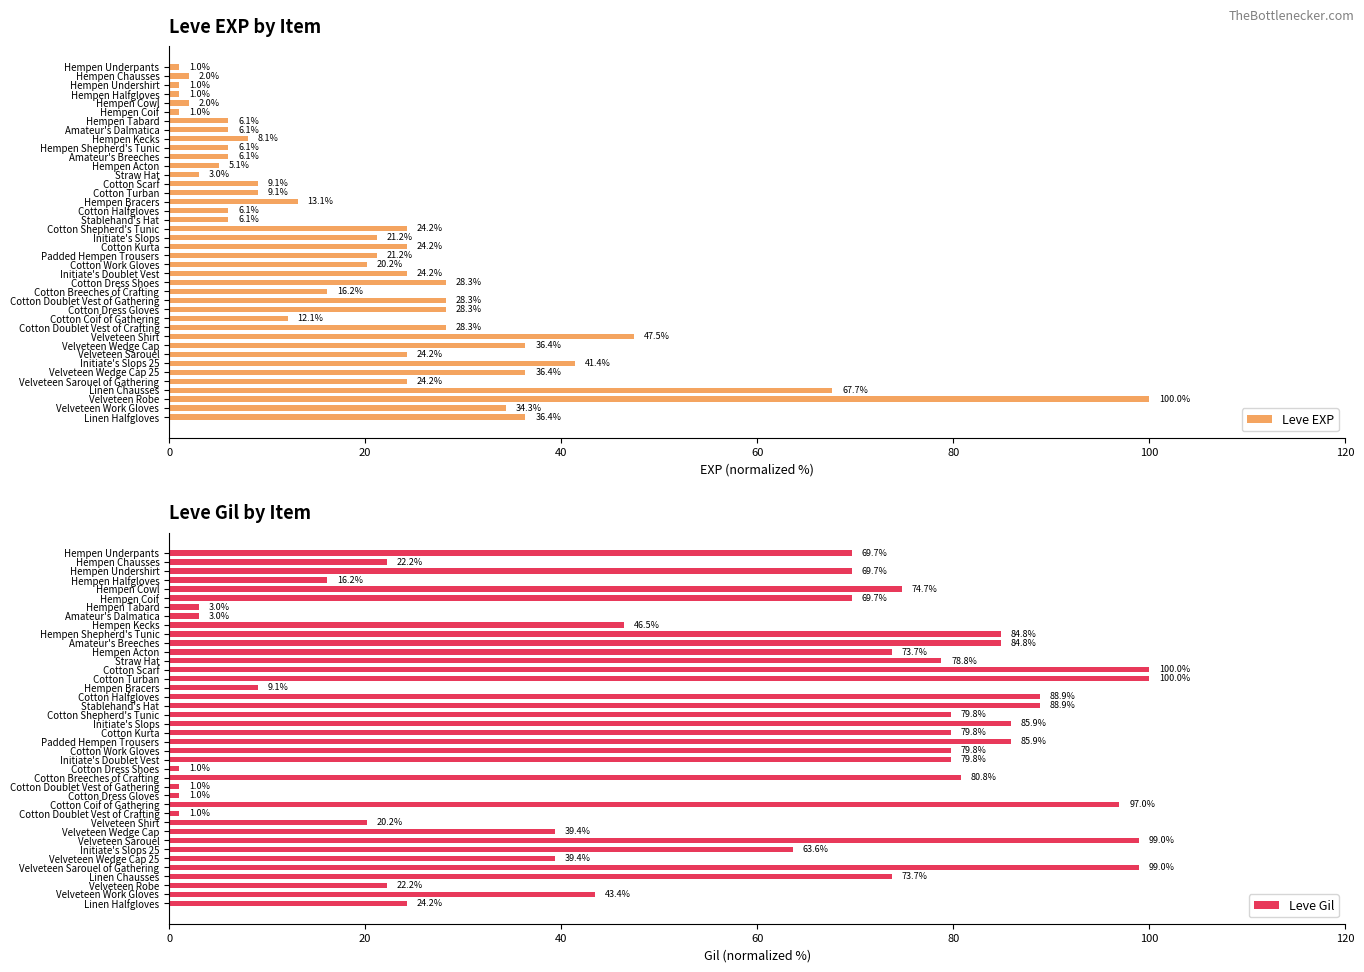

At which label is Leve EXP closest to 50?

Velveteen Shirt